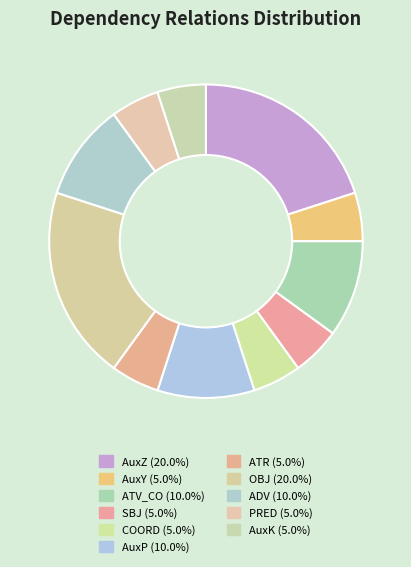

Count the number of slices in the pie.

11